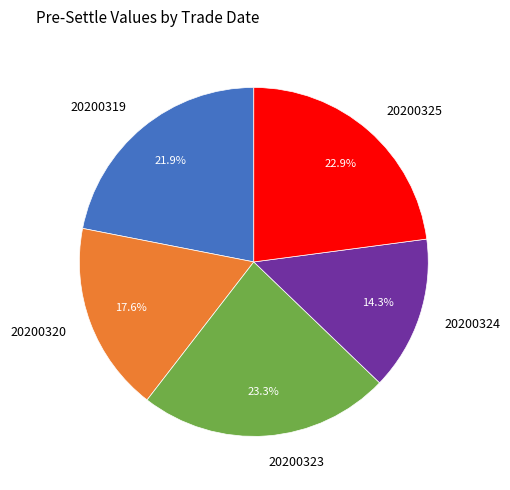

To the nearest percent, what is the difference between the 20200319 and 20200325 slice percentages?

1%